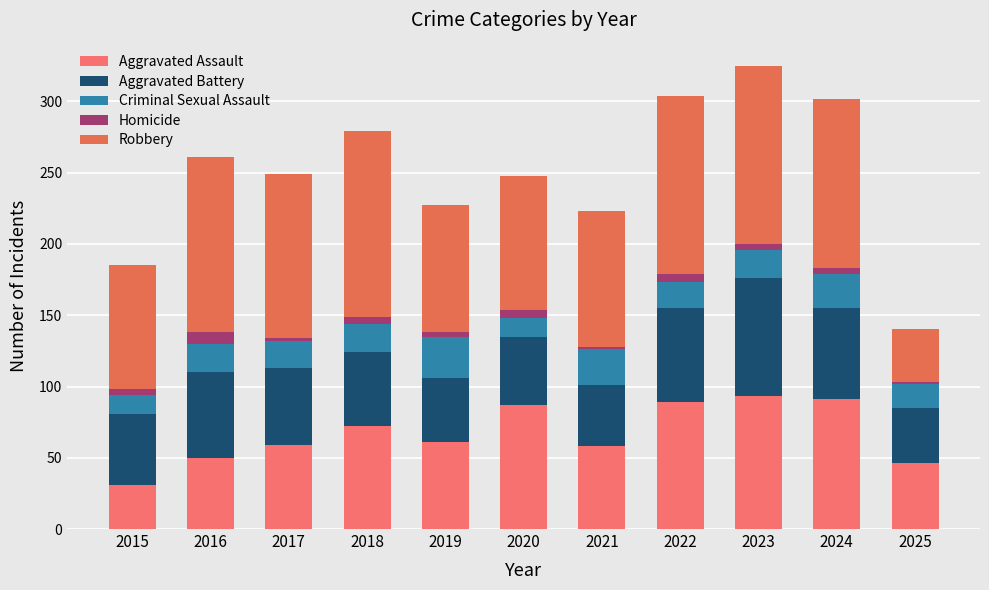

True or false: Robbery has a value of 130 at 2018.

True